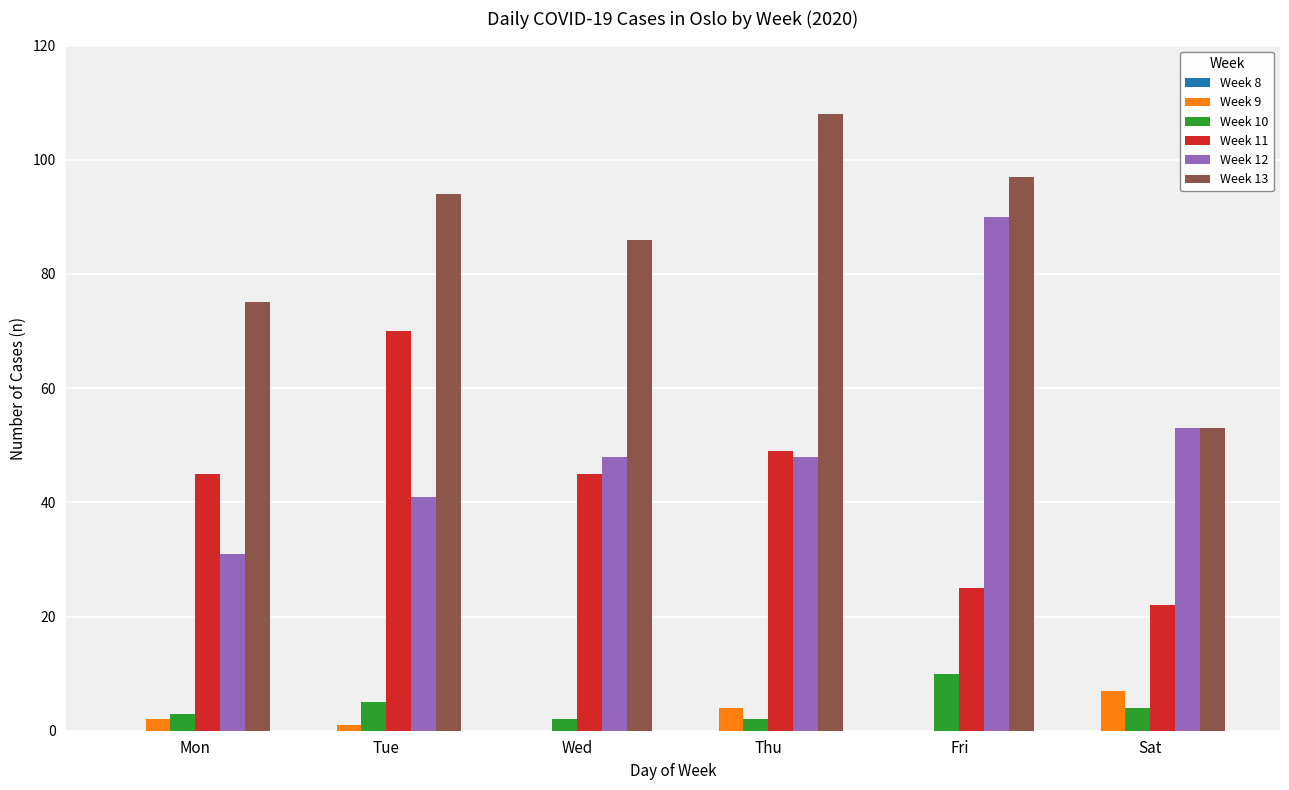

What is the maximum value for Week 12?

90